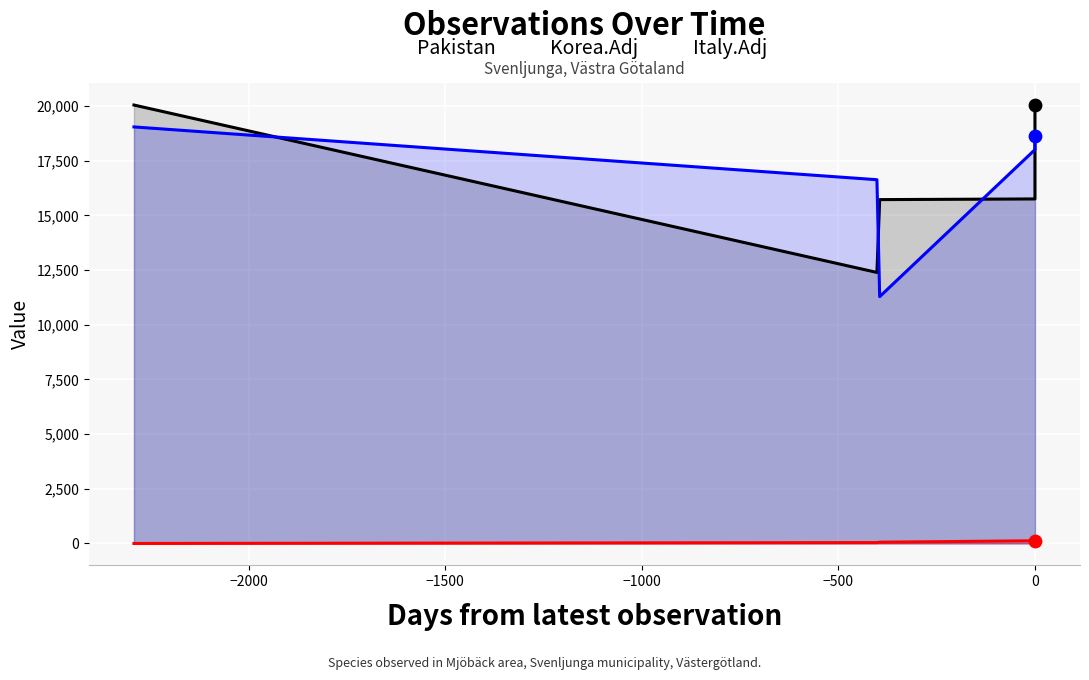

Which series has the largest Y range (max minus min)?

Korea.Adj